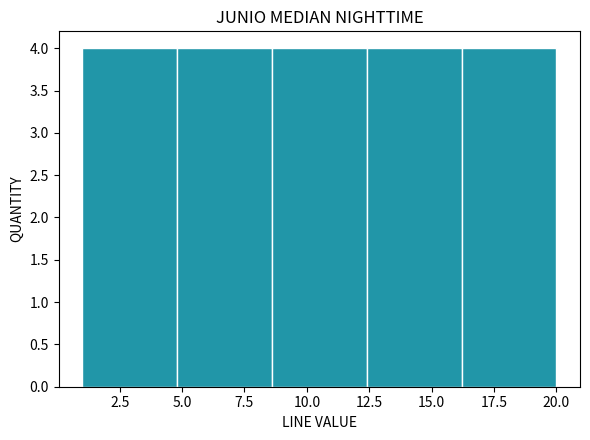

Reading left to right, list every bar in this chart as the range it spans on the x-axis followed by its height. Neither the bar edges nor the heights are printed on the chart, so give them approximately, as read against the axes.

1.0 to 4.8: 4
4.8 to 8.6: 4
8.6 to 12.4: 4
12.4 to 16.2: 4
16.2 to 20.0: 4